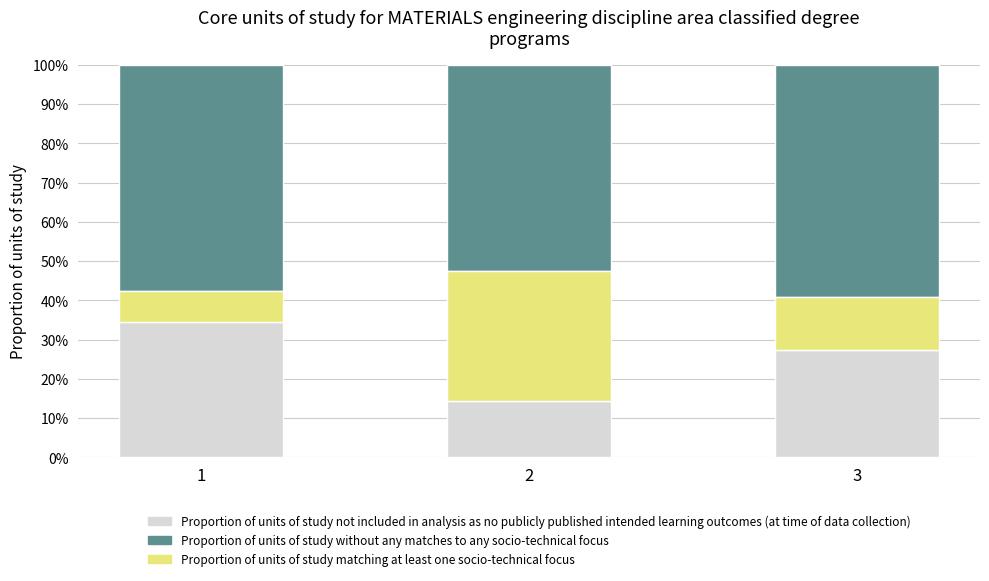

Are the bars horizontal?

No